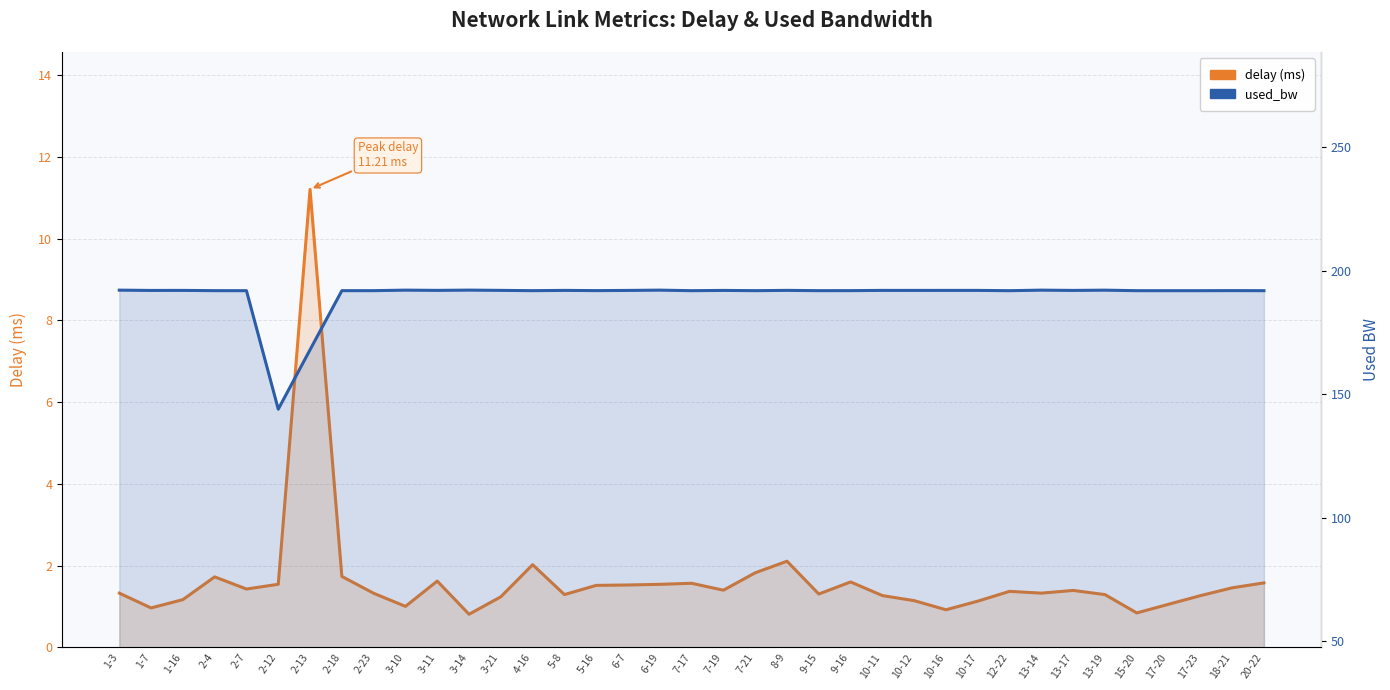

Reading left to right, what are all the values shown in this chart?

delay: 1.3	1.0	1.2	1.7	1.4	1.5	11.2	1.7	1.3	1.0	1.6	0.8	1.2	2.0	1.3	1.5	1.5	1.5	1.6	1.4	1.8	2.1	1.3	1.6	1.3	1.1	0.9	1.1	1.4	1.3	1.4	1.3	0.8	1.1	1.3	1.5	1.6
used_bw: 192.2	192.0	192.1	192.0	191.9	143.9	168.0	192.0	192.0	192.2	192.1	192.2	192.1	192.0	192.1	192.0	192.0	192.2	191.9	192.0	192.0	192.1	192.0	192.0	192.1	192.0	192.1	192.1	191.9	192.2	192.0	192.2	191.9	191.9	191.9	192.0	191.9